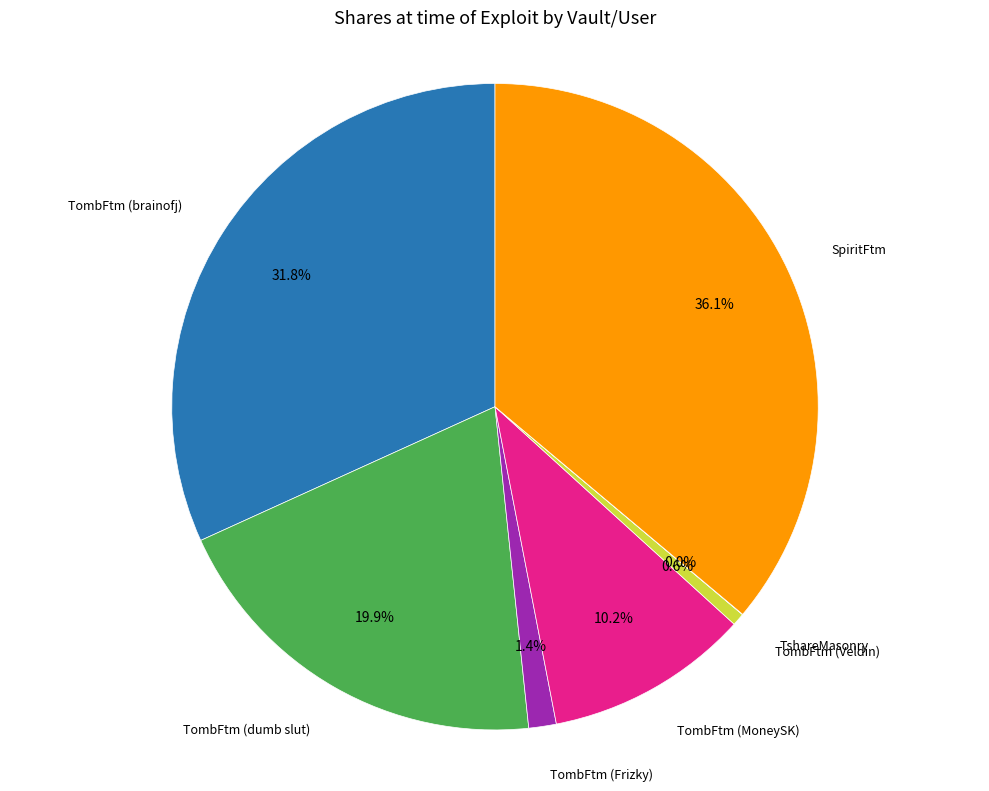

Does any single category account for the majority?

No